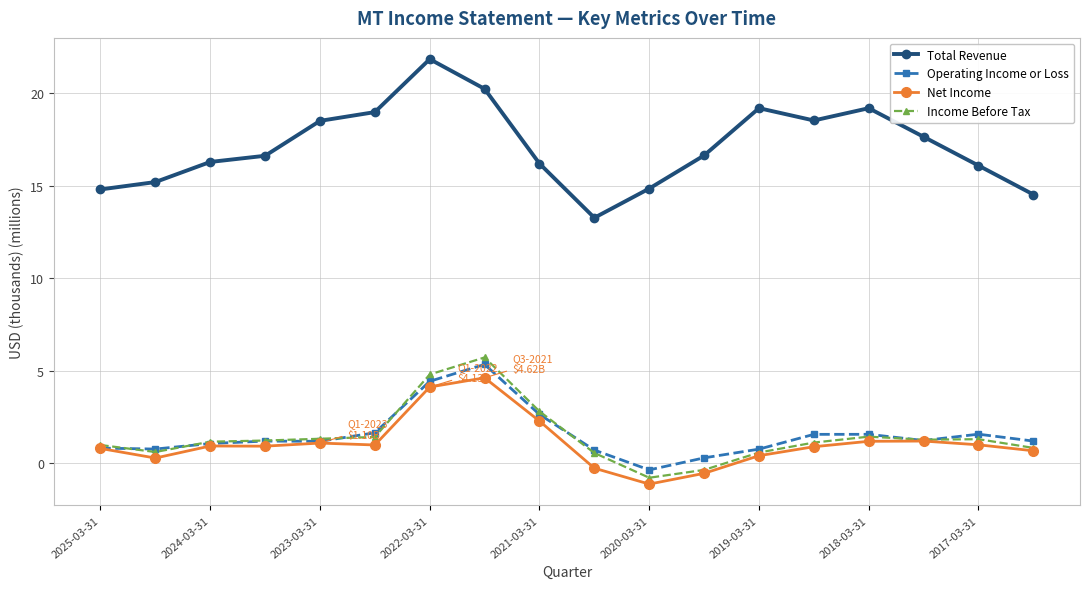

True or false: Total Revenue and Operating Income or Loss intersect in this chart.

False